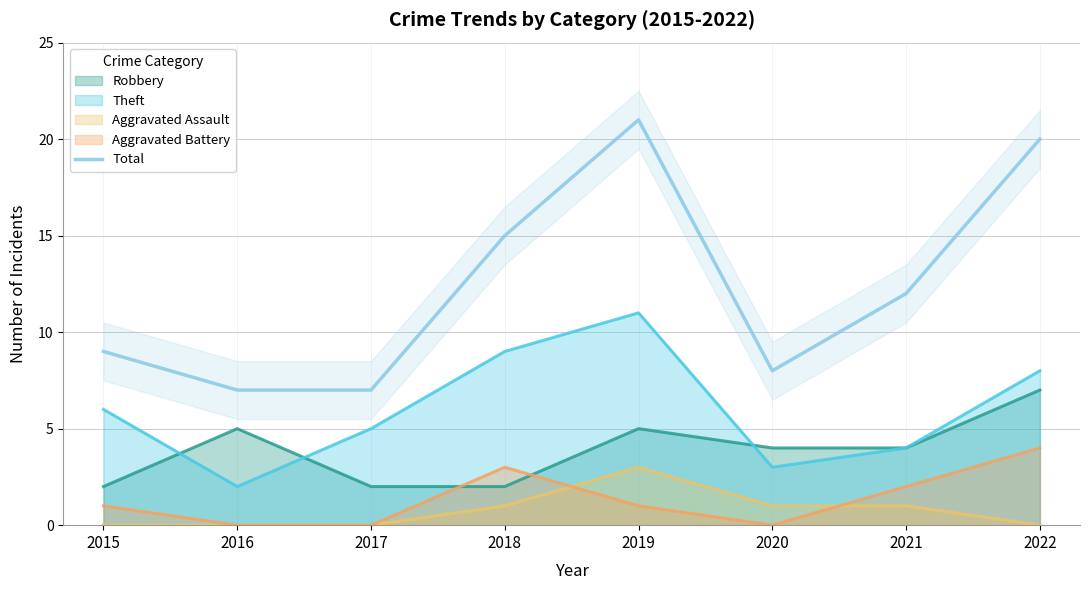

How many data points are above 12?

3